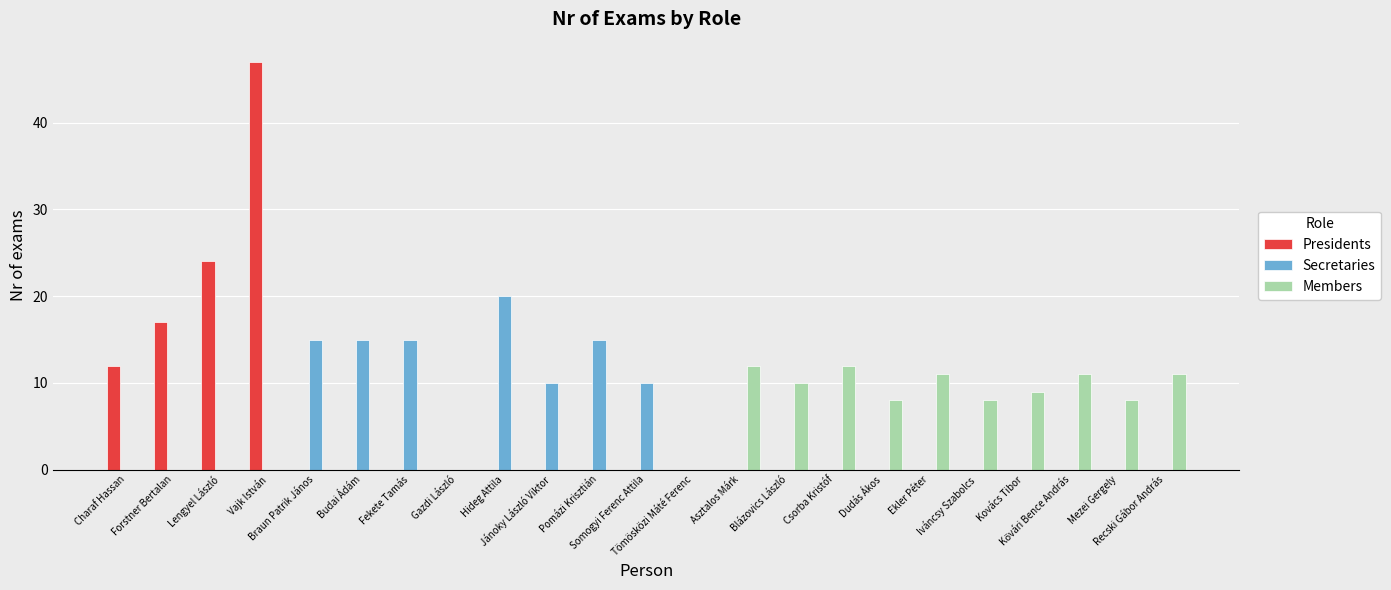

The Secretaries series shows 12 at Charaf Hassan. True or false?

False